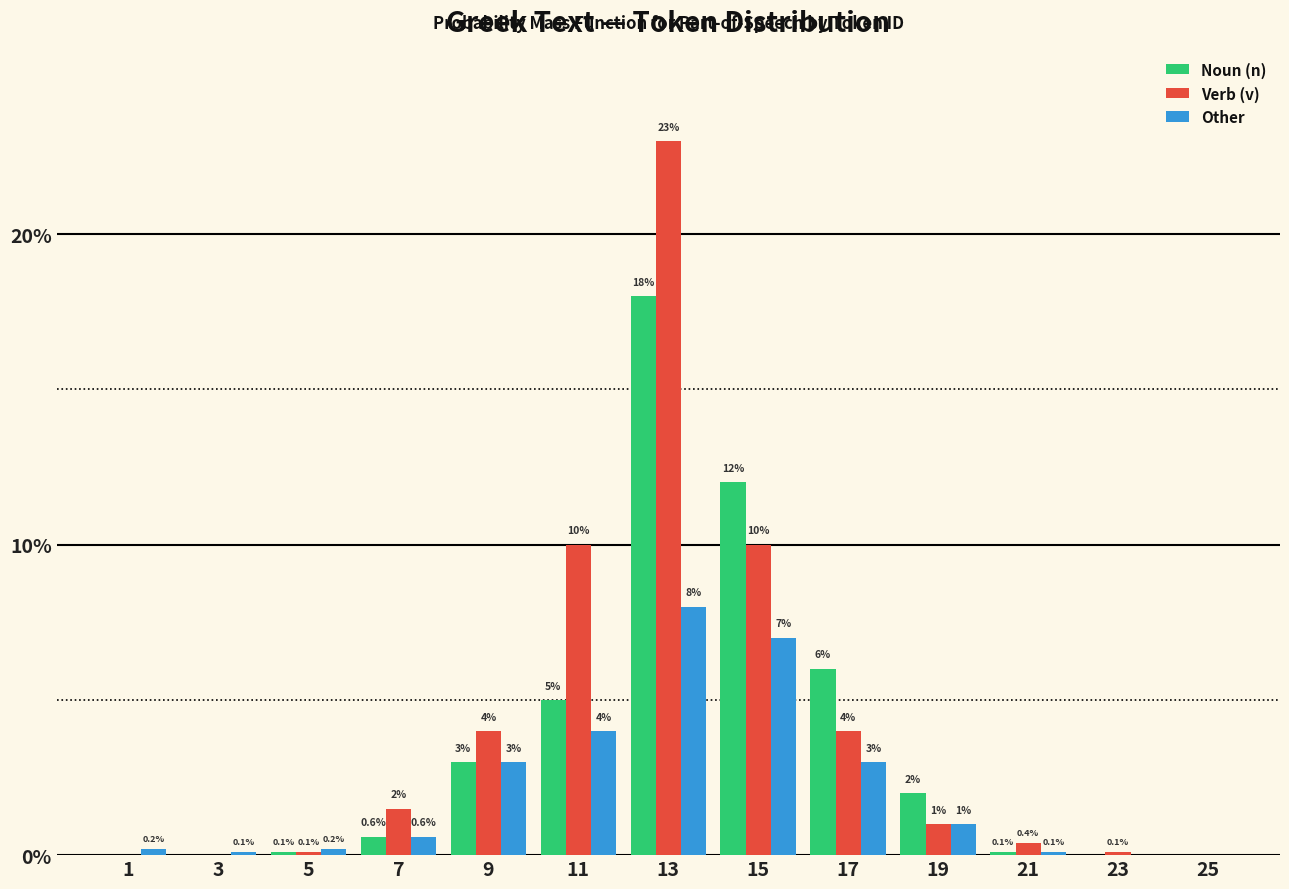

Reading right to left, extract all data points from this chart.

Noun (n): 25=0.0	23=0.0	21=0.1	19=2.0	17=6.0	15=12.0	13=18.0	11=5.0	9=3.0	7=0.6	5=0.1	3=0.0	1=0.0
Verb (v): 25=0.0	23=0.1	21=0.4	19=1.0	17=4.0	15=10.0	13=23.0	11=10.0	9=4.0	7=1.5	5=0.1	3=0.0	1=0.0
Other: 25=0.0	23=0.0	21=0.1	19=1.0	17=3.0	15=7.0	13=8.0	11=4.0	9=3.0	7=0.6	5=0.2	3=0.1	1=0.2